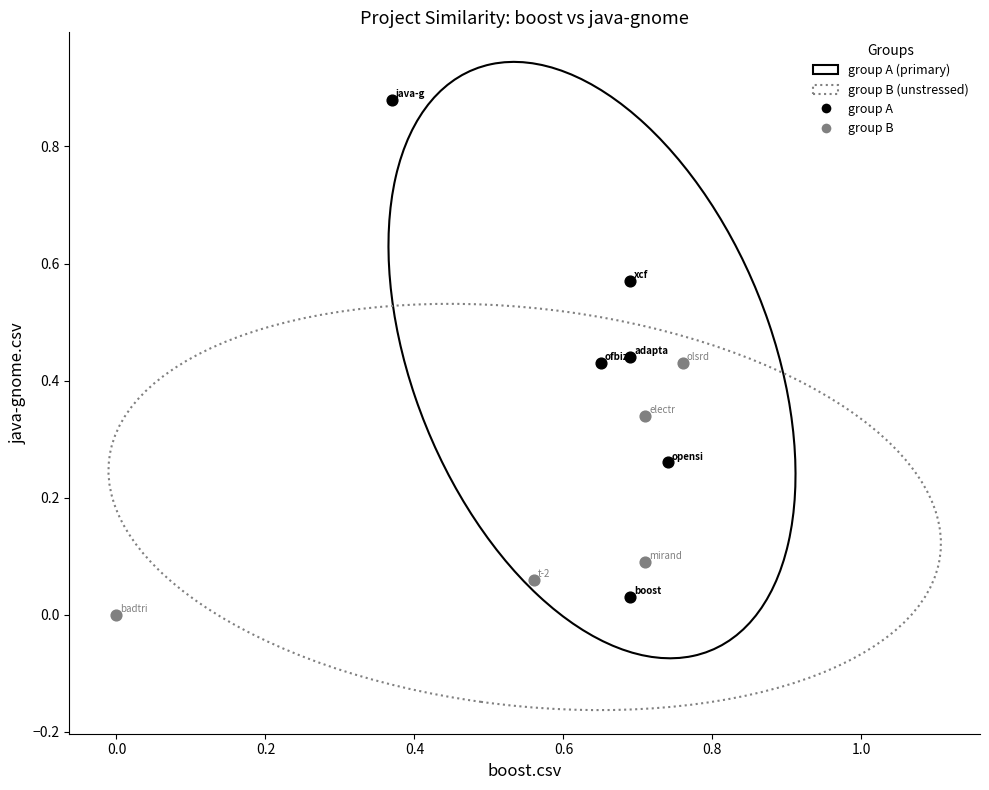

Which series reaches the maximum Y coordinate?

group A